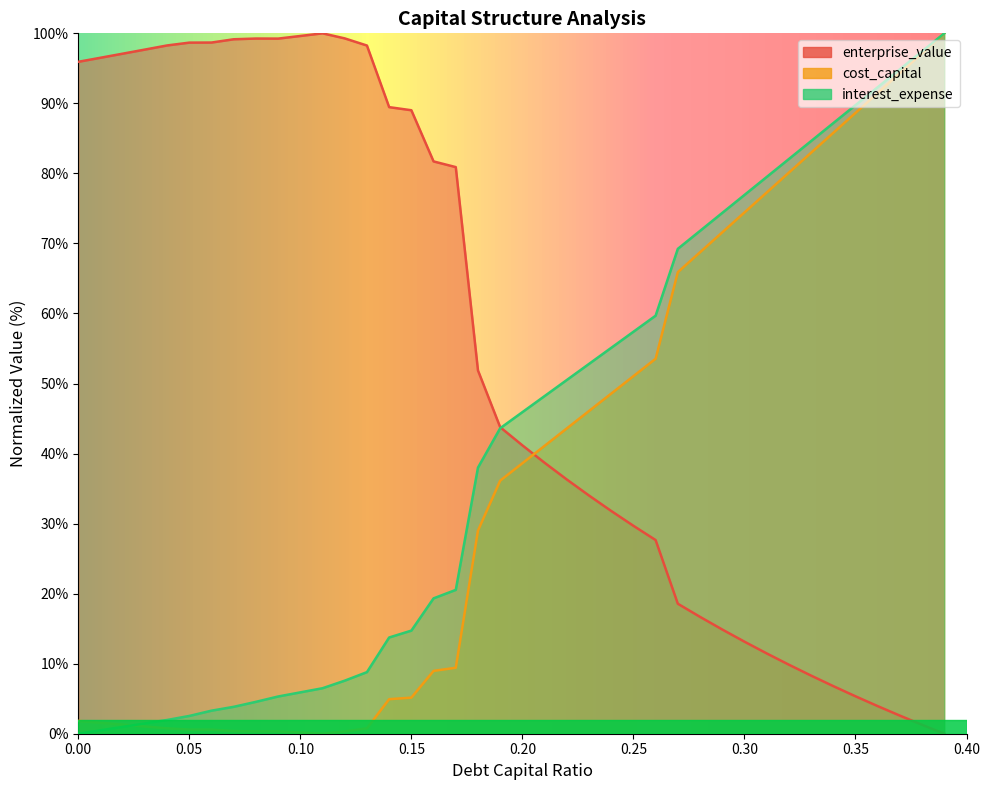

Between 0.05 and 0.02, which is larger?

0.02